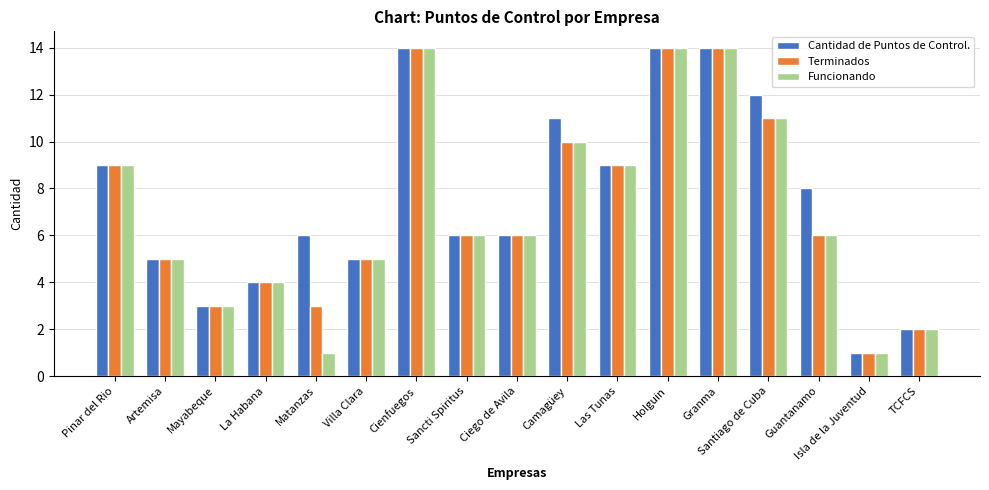

What is the total value across all series at Las Tunas?

27